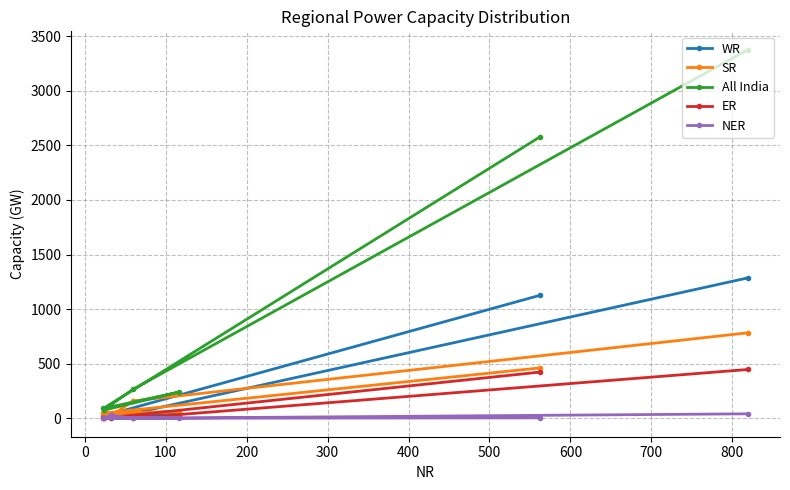

What is the maximum value for ER?

447